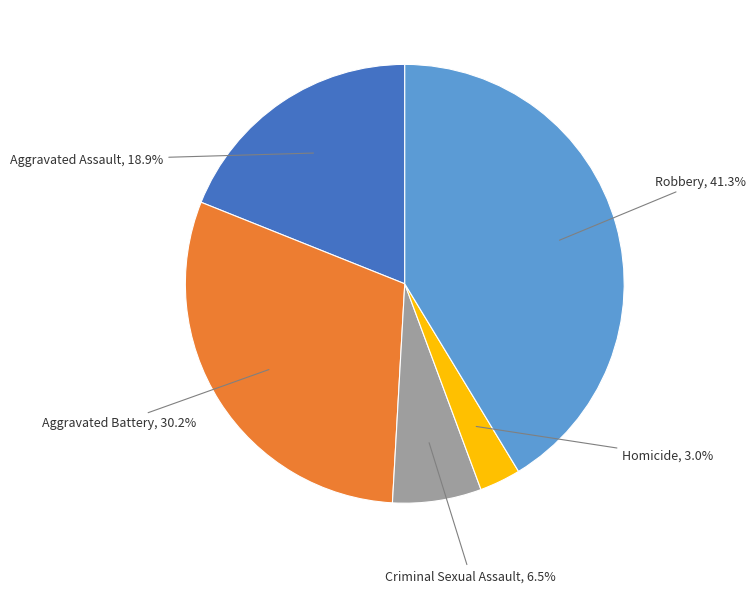

True or false: Aggravated Battery accounts for 43% of the total.

False